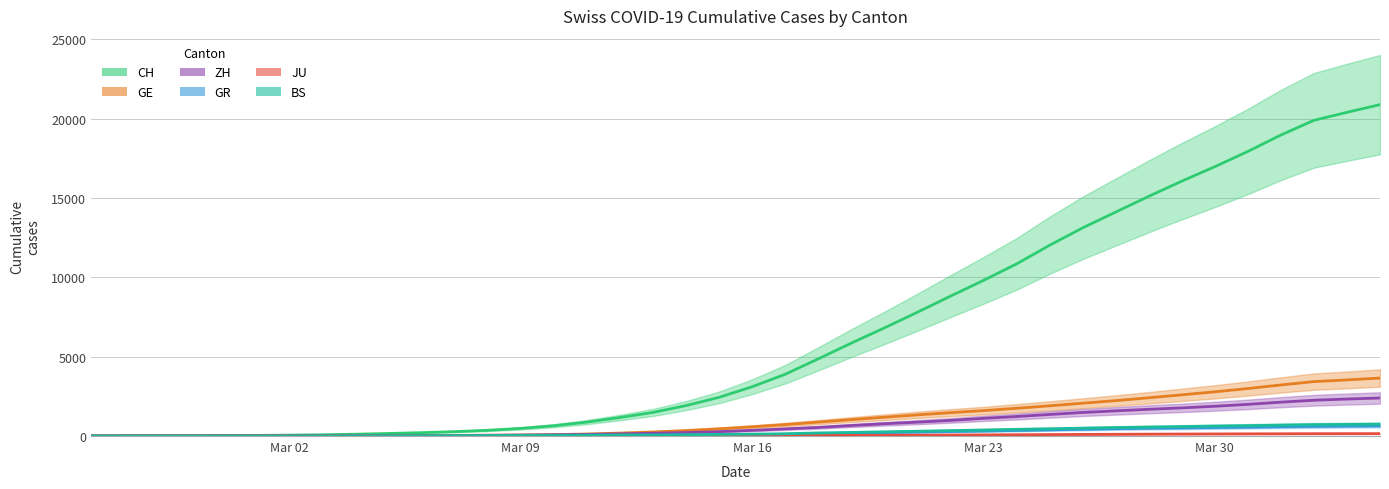

What is the highest value of the JU series?

150.7